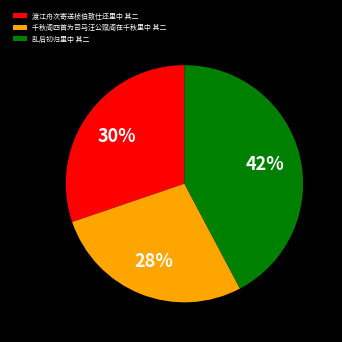

To the nearest percent, what portion does 千秋阁四首为司马汪公赋阁在千秋里中 其二 represent?

28%